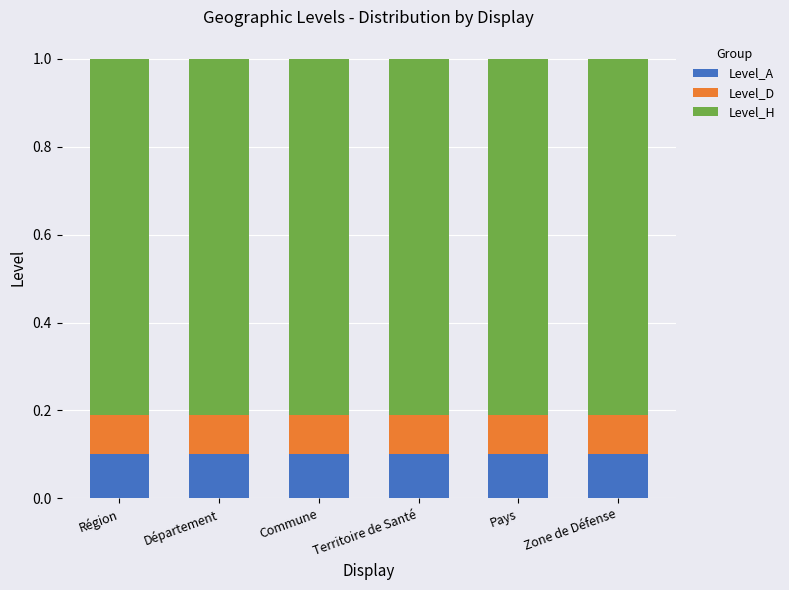

Is it true that Level_A equals 0.1 at Région?

True